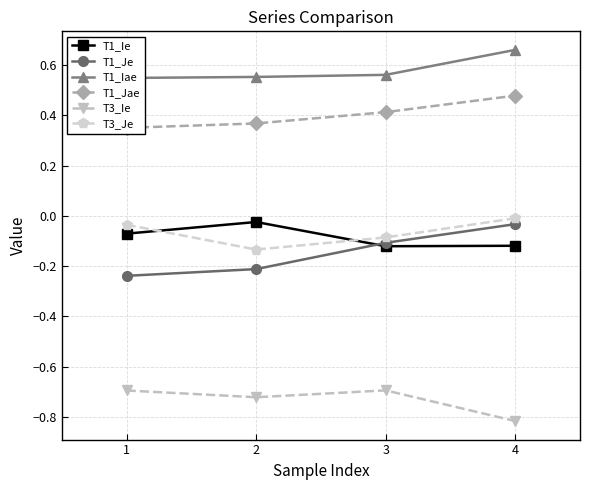

Does the chart display data point markers on the line(s)?

Yes